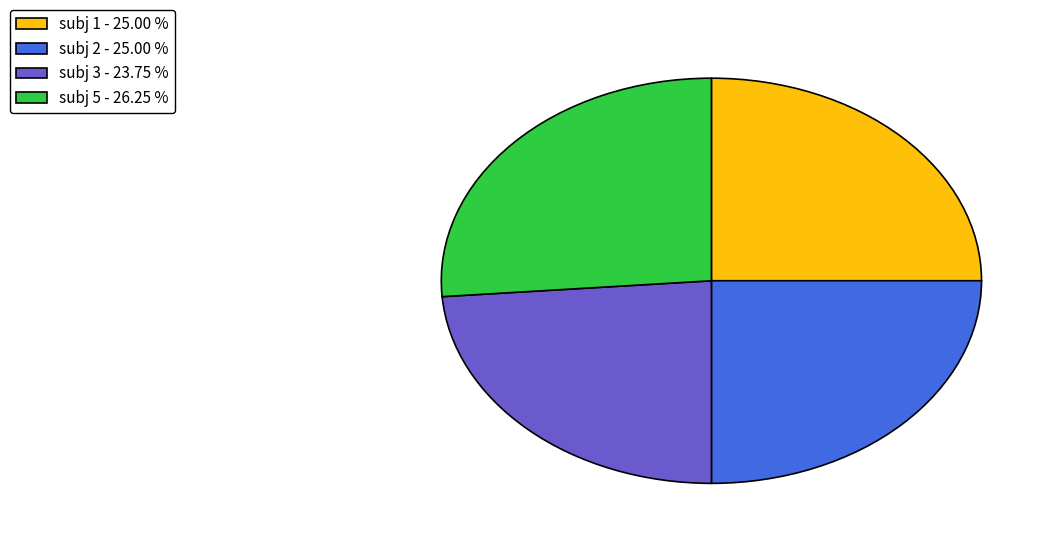

Which slice is the largest?

subj 5 - 26.25 %